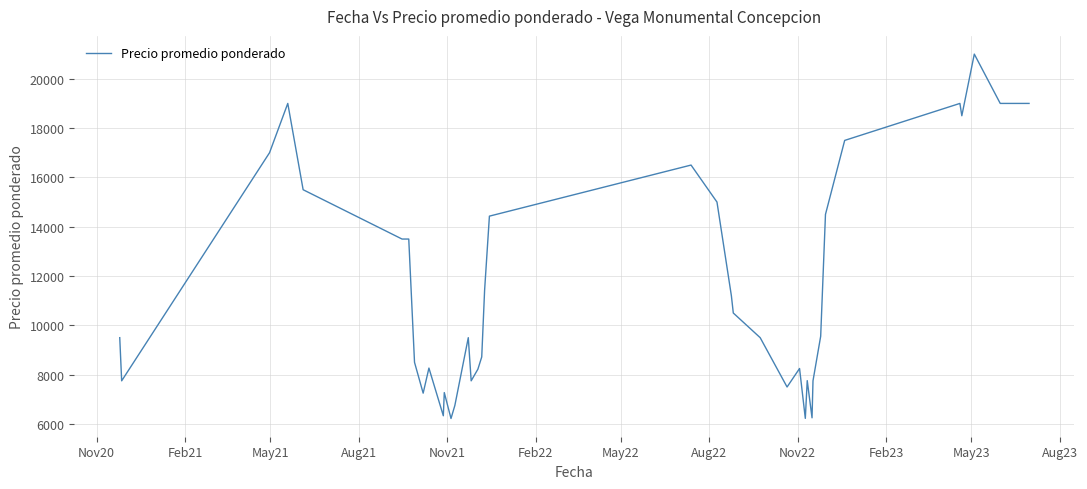

What is the difference between the maximum and minimum values?

14778